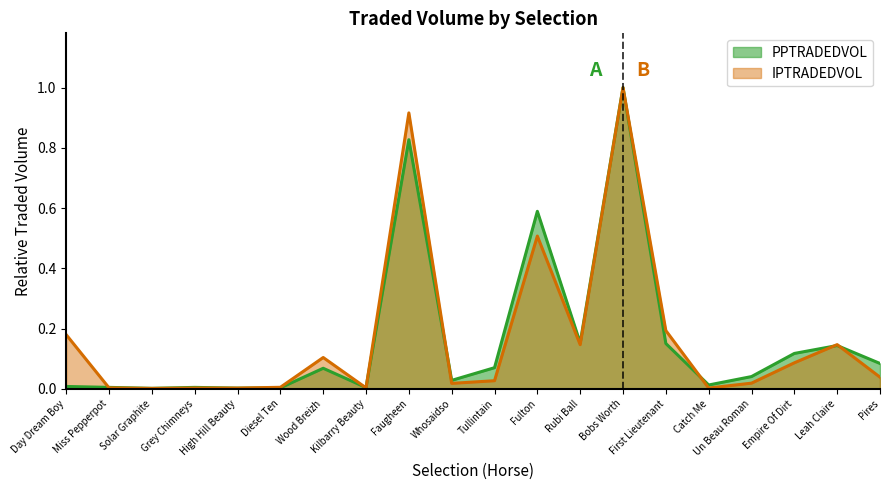

Between Kilbarry Beauty and Miss Pepperpot, which is larger?

Miss Pepperpot